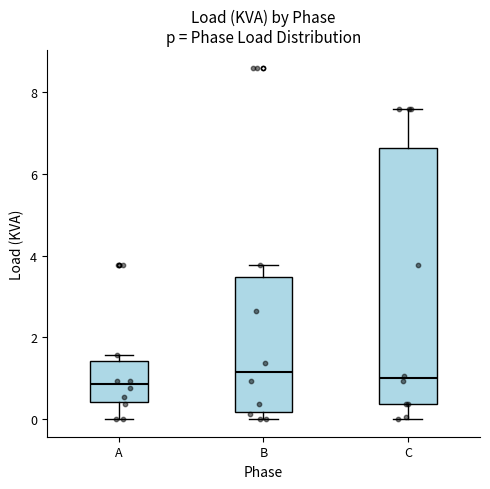

Reading left to right, read every box against the y-axis: the position of its median line, the range the box covers, and the ends of its whiskers. The values are not printed on the chart, so give them approximately, as read against the axis.

A: median 0.8, box 0.4 to 1.4, whiskers 0.0 to 1.6
B: median 1.2, box 0.2 to 3.4, whiskers 0.0 to 3.8
C: median 1.0, box 0.4 to 6.6, whiskers 0.0 to 7.6